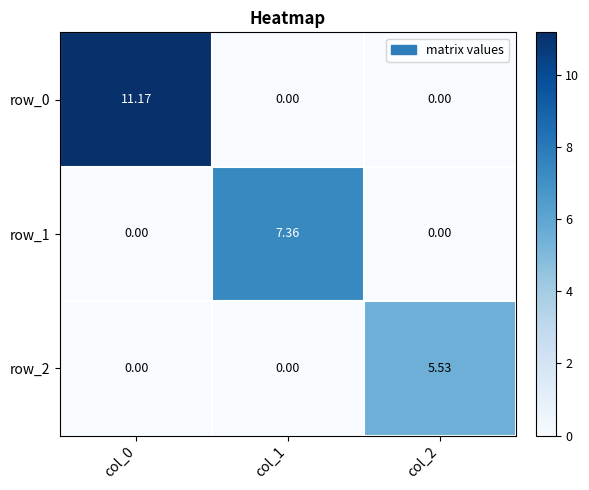

At how many categories does at least one series exceed 6?

2